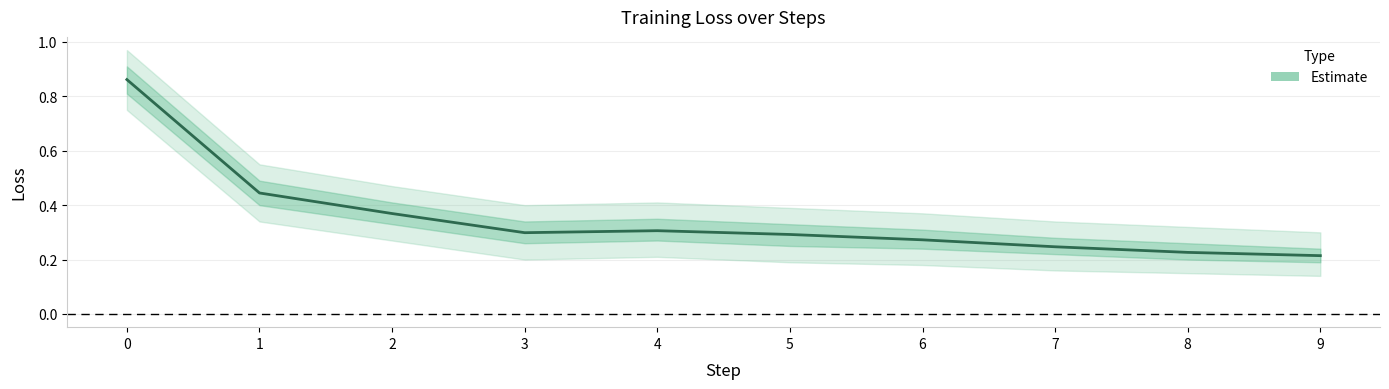

How many interior local peaks does the loss series have?

1